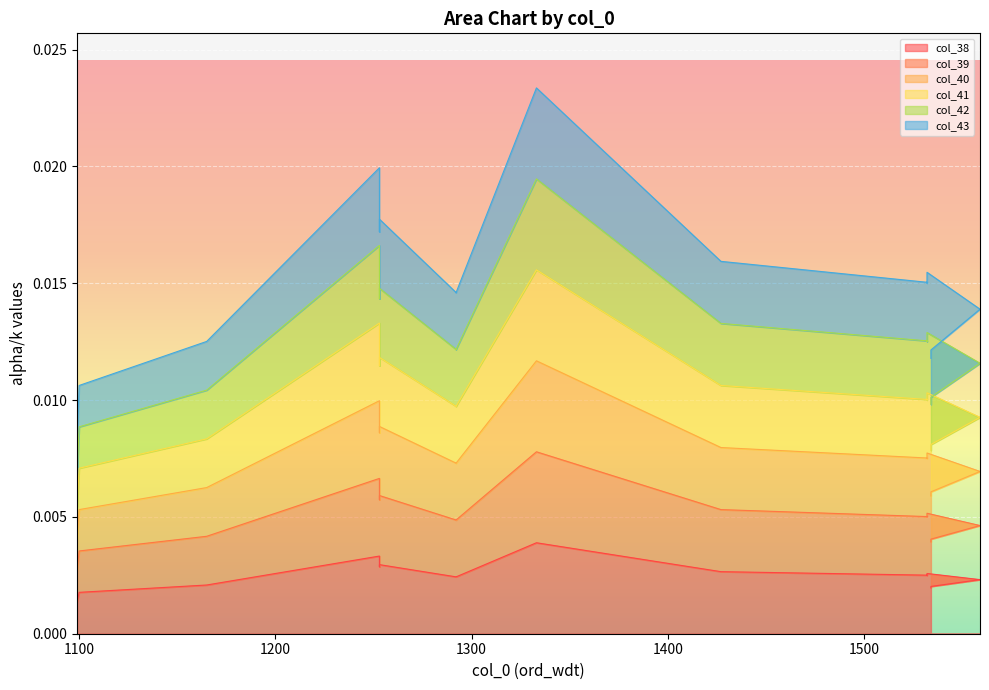

The value of col_38 at 1099 is 0.0. True or false?

True